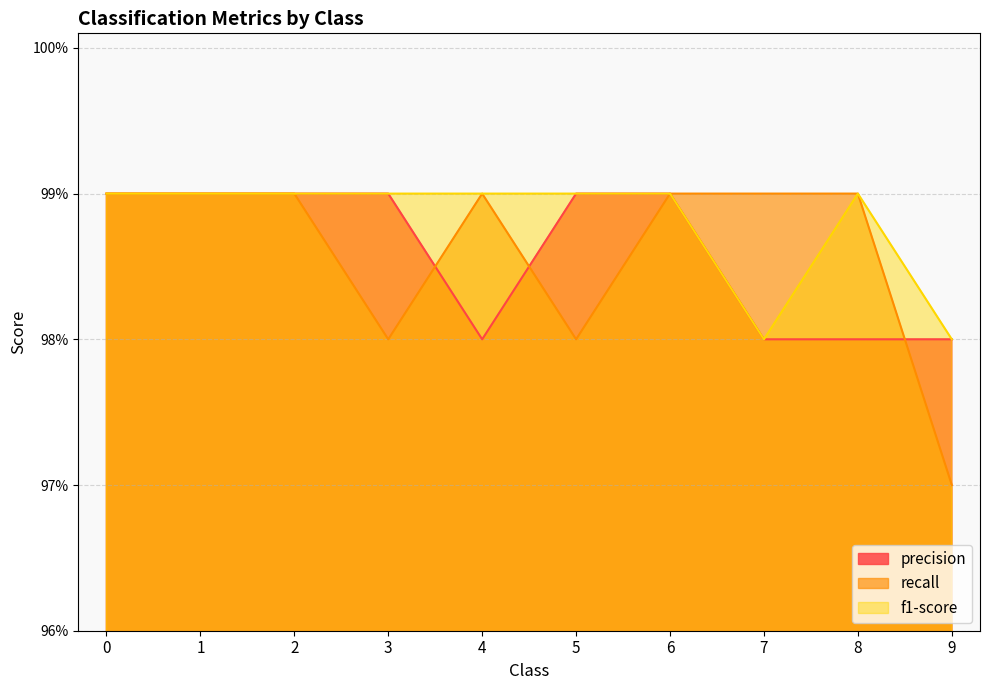

What is the value of the precision point at the 6th from the left?

1.0